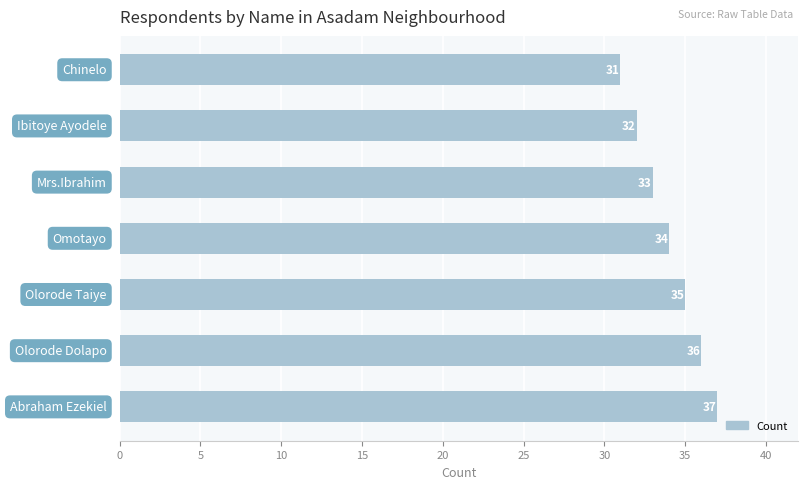

What is the smallest value displayed?

31